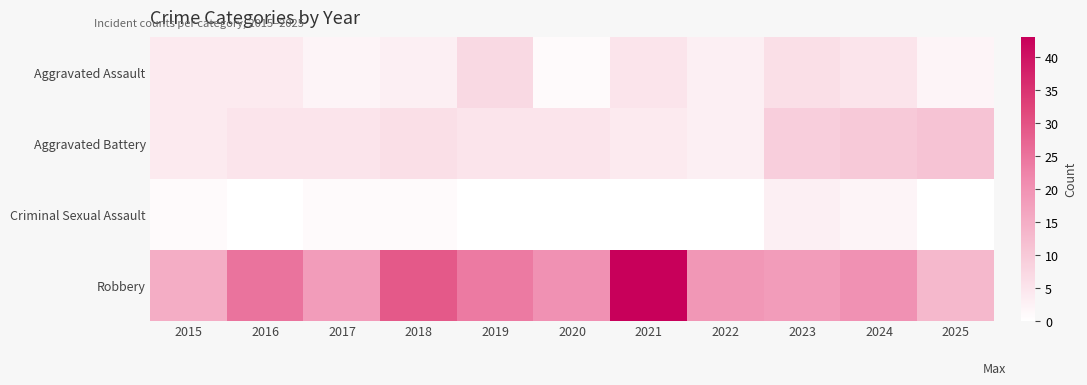

At how many categories does at least one series exceed 14?

10